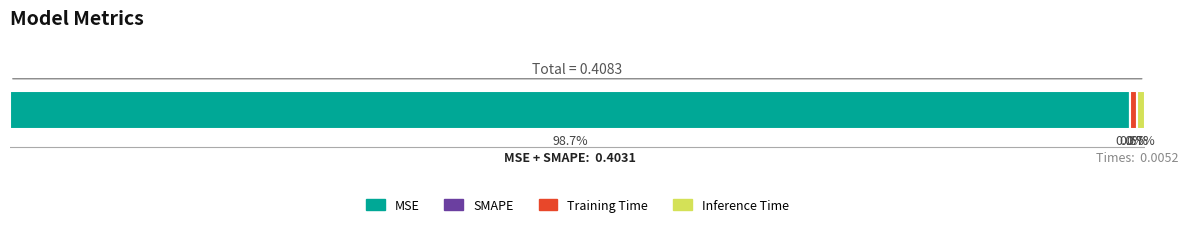

What is the sum of all values?

0.4